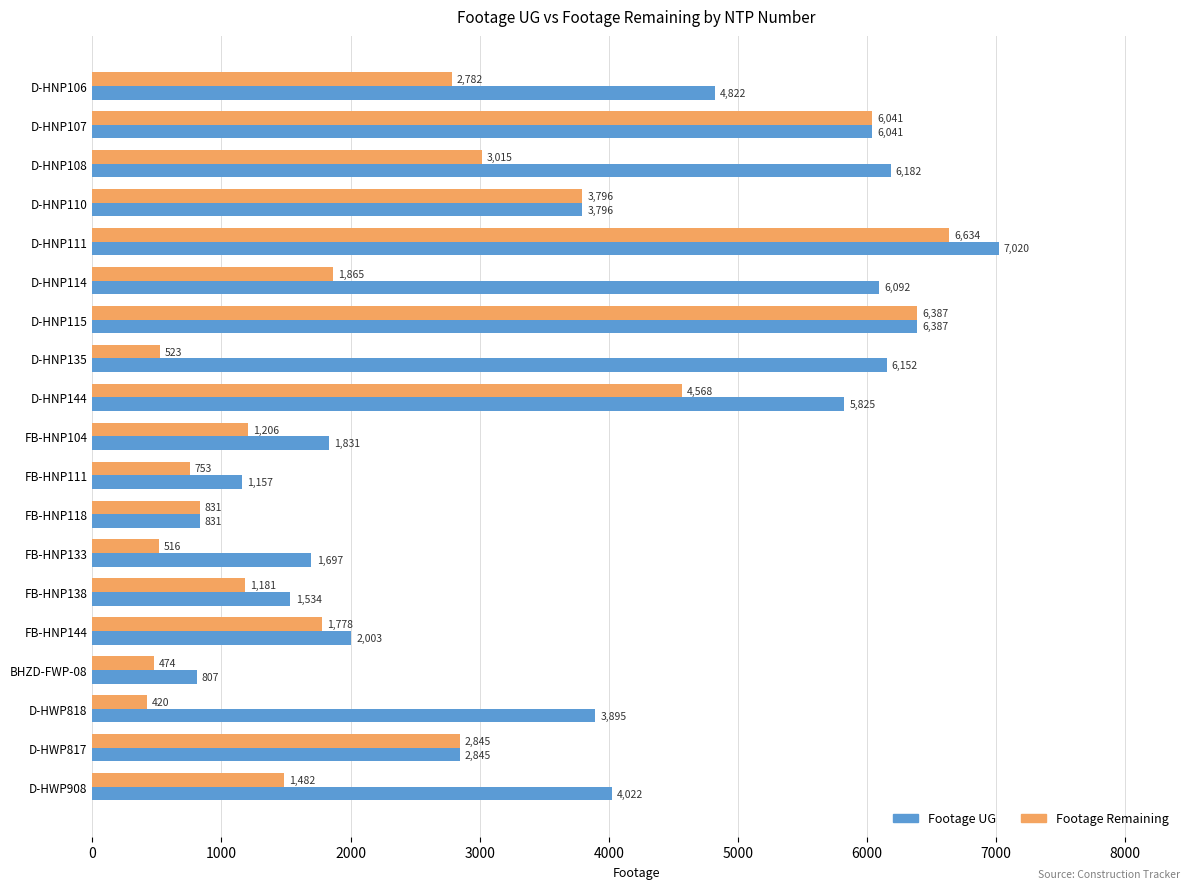

Which series has the largest range (max minus min)?

Footage Remaining